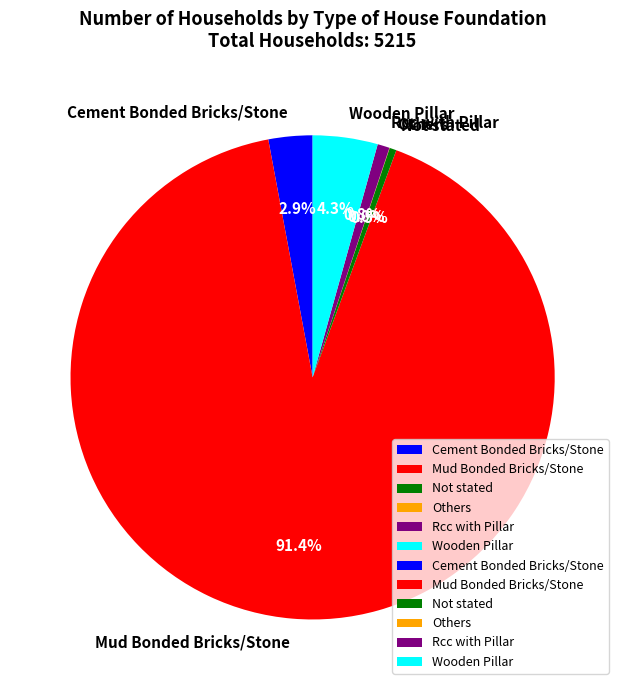

What is the total percentage of Rcc with Pillar and Cement Bonded Bricks/Stone?

3.7%